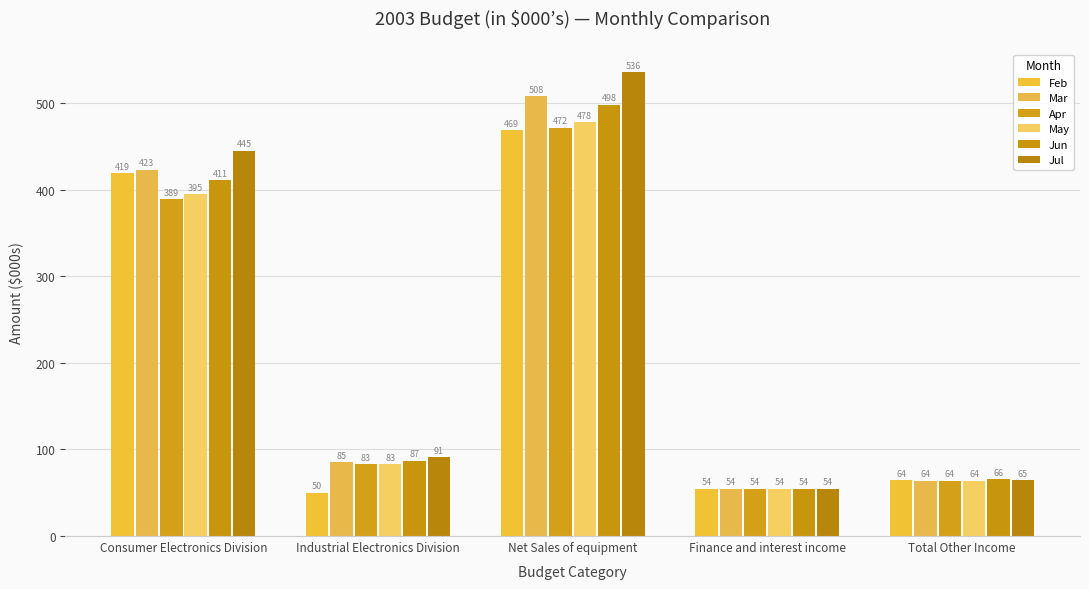

Which label corresponds to the largest value in the chart?

Net Sales of equipment